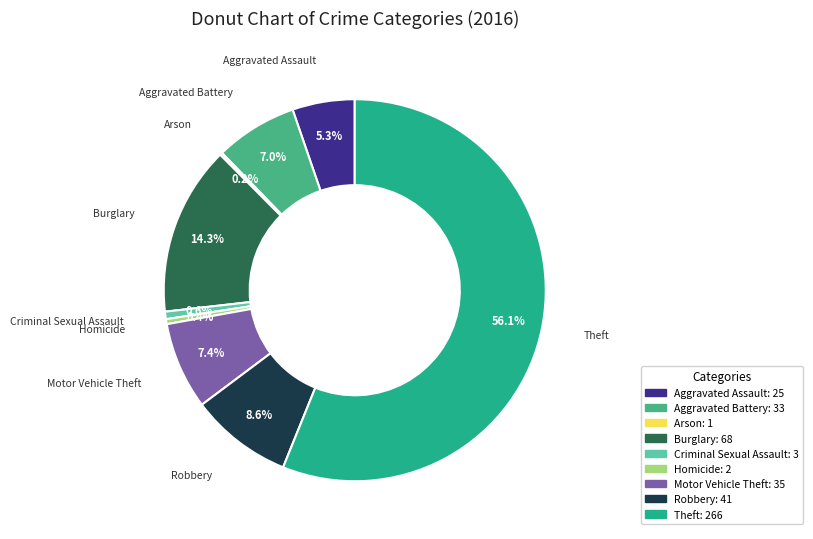

Is the sum of Theft and Homicide greater than half?

Yes